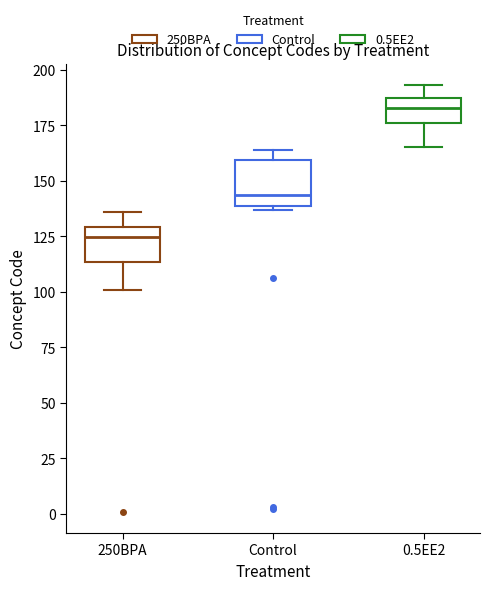

Where does the lower whisker of the box for 0.5EE2 end on the y-axis? The values are not printed on the chart, so give them approximately, as read against the axis.

165